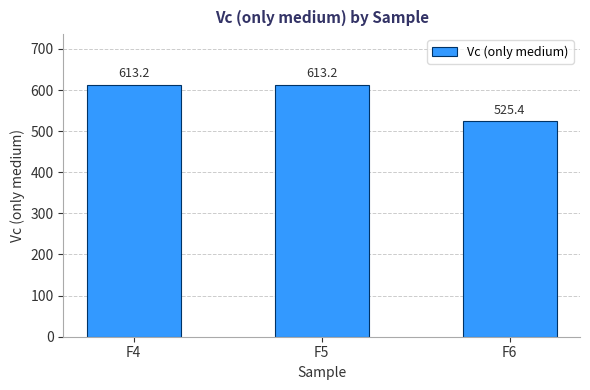

Reading left to right, what are all the values shown in this chart?

613.2	613.2	525.4